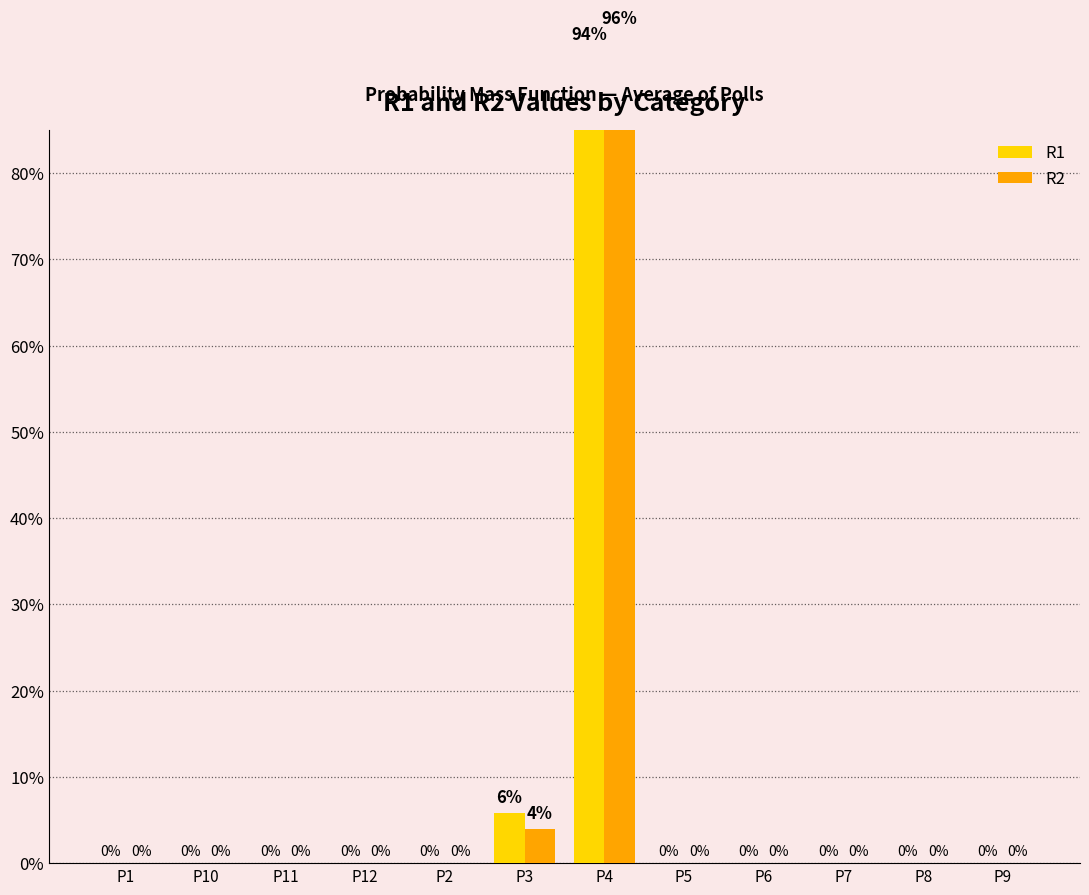

What position from the left is P9?

12